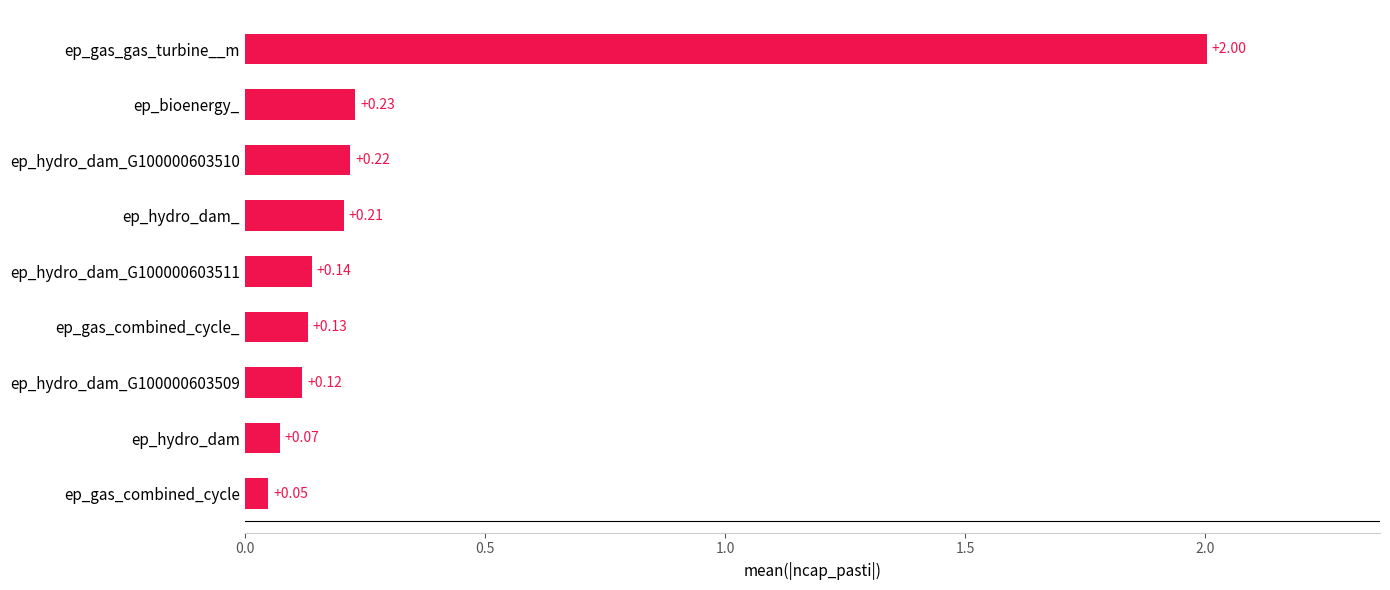

Between ep_bioenergy_ and ep_gas_combined_cycle, which is larger?

ep_bioenergy_